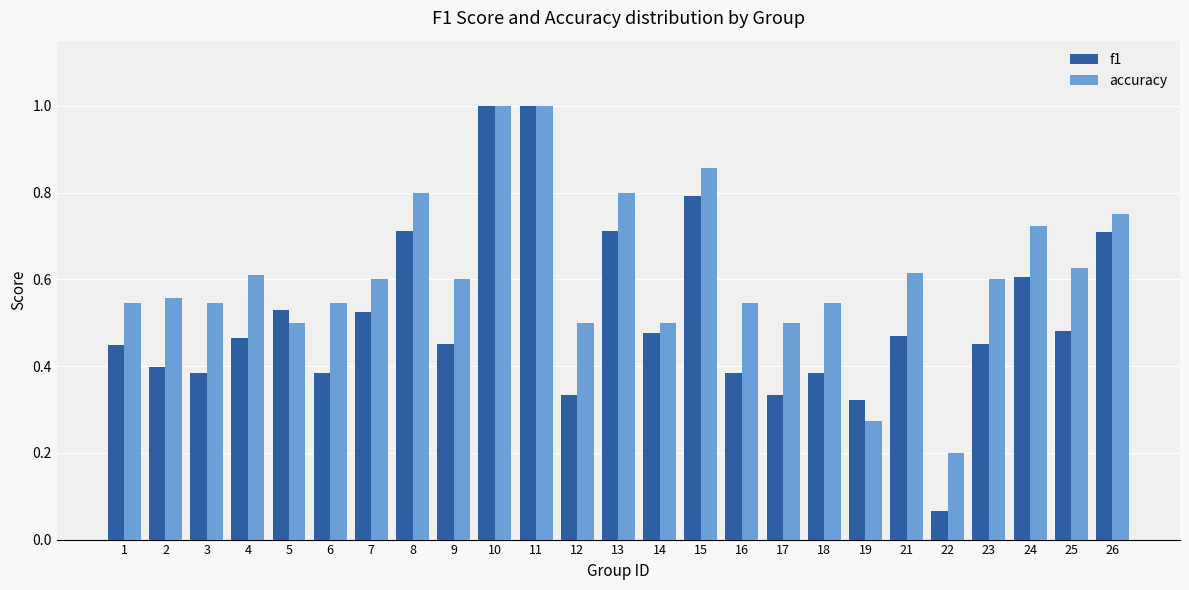

True or false: f1 has a value of 0.3 at 7.

False